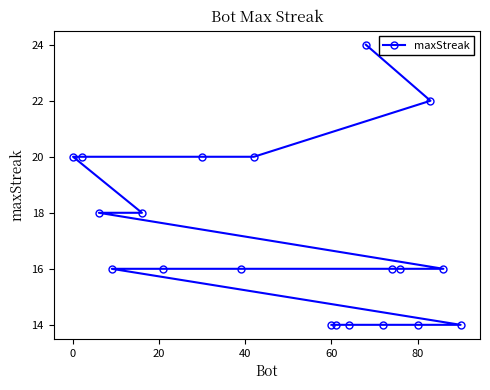

Reading left to right, list all the values displayed in this chart.

20	20	18	16	18	16	20	16	20	14	14	14	24	14	16	16	14	22	16	14